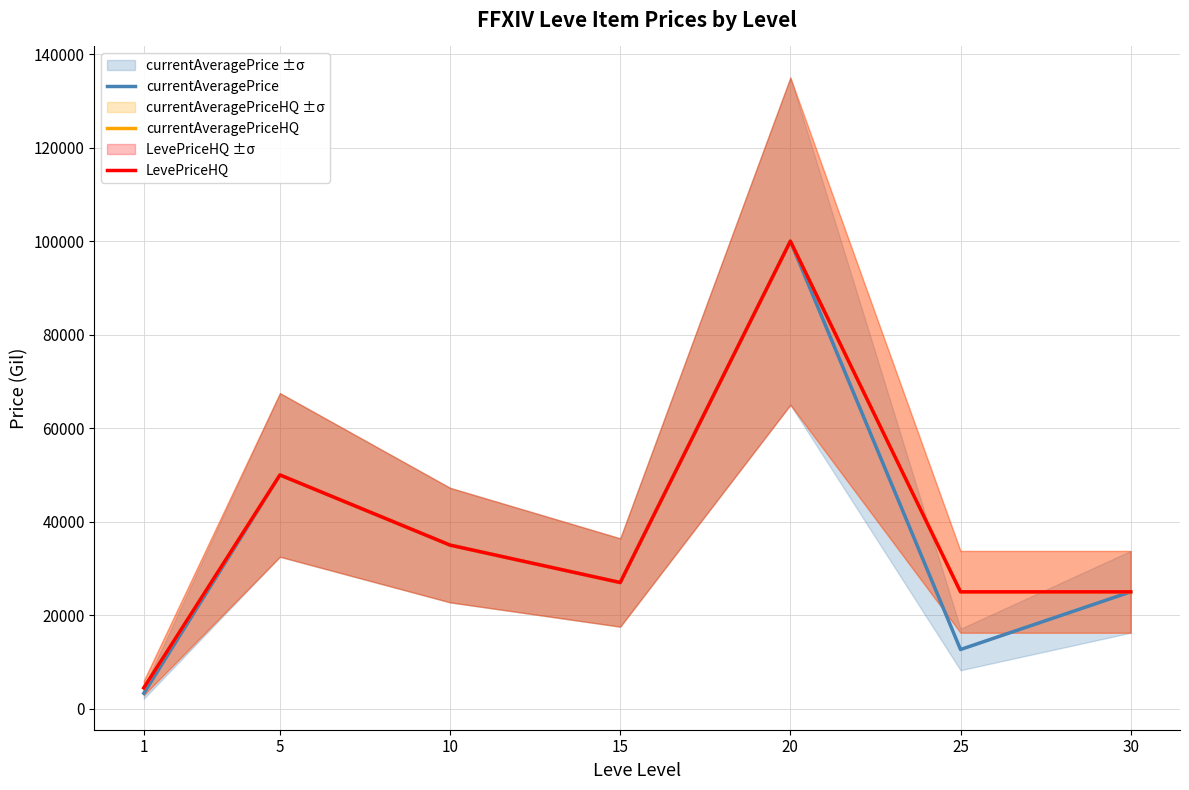

What is the total value across all series at 5?

150021.0